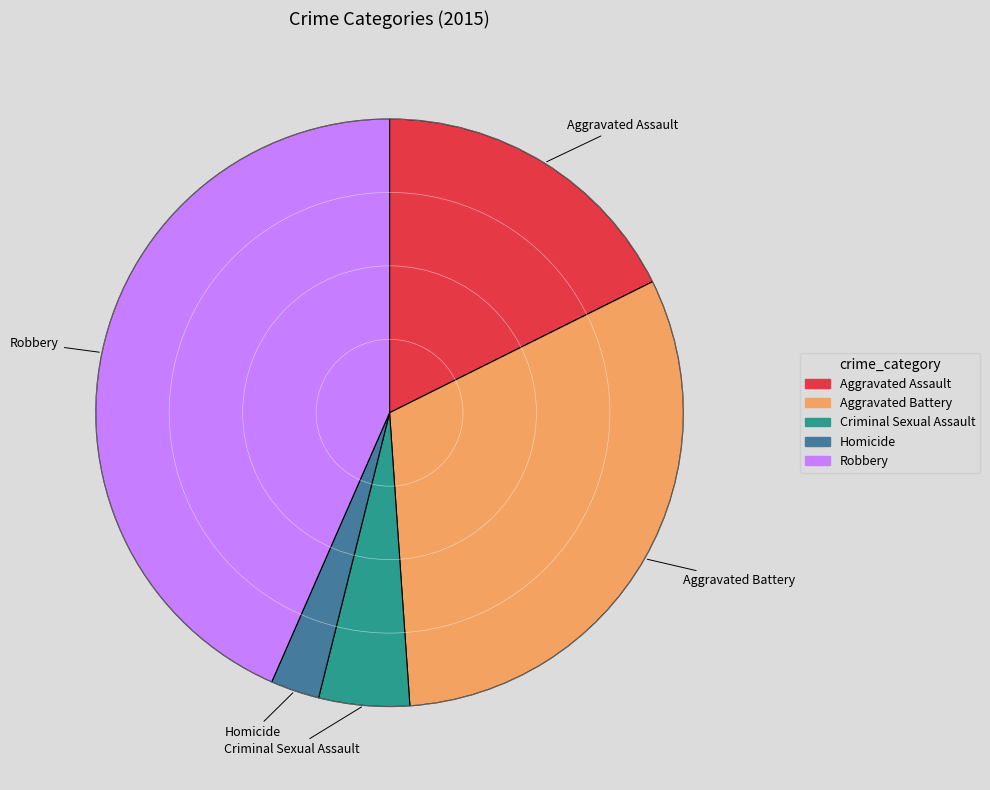

Which has a higher value, Robbery or Criminal Sexual Assault?

Robbery